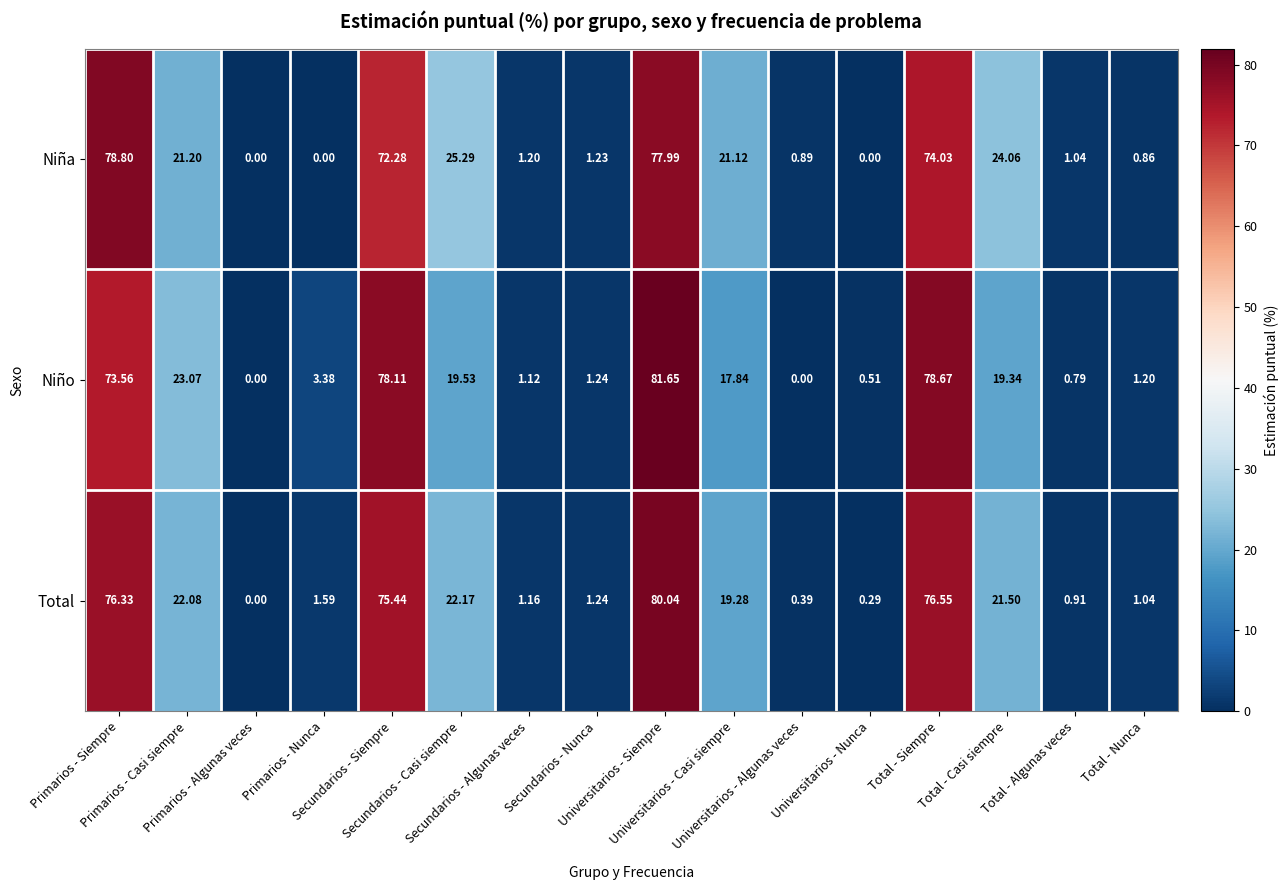

Which series has the widest spread of values?

Niño